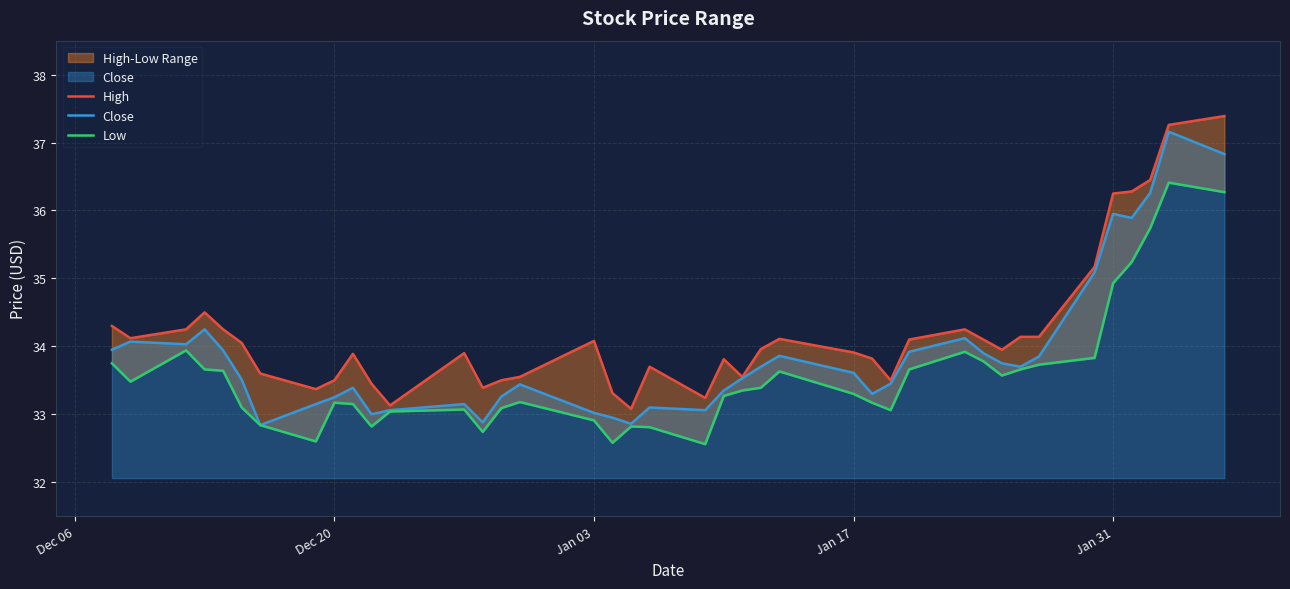

The value of Close at Jan 03 is 47.0. True or false?

False